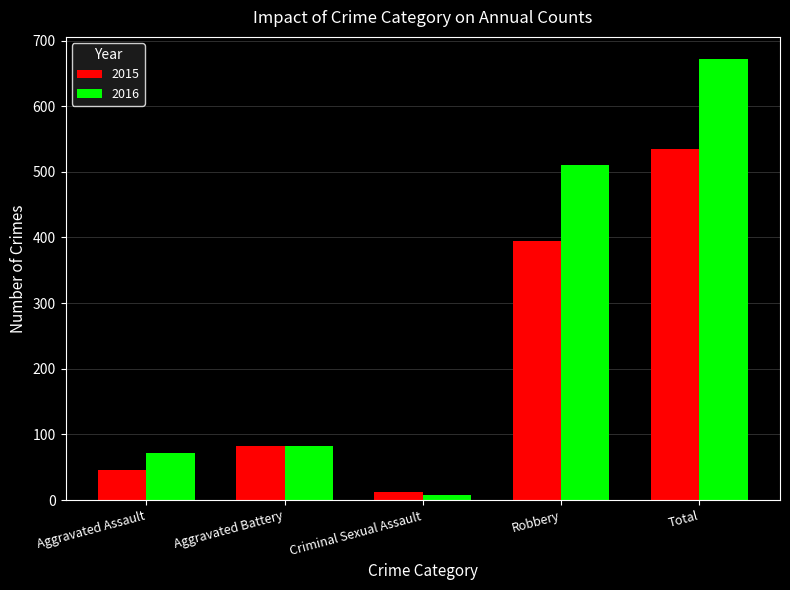

What is the value of the 2016 bar at the 4th from the left?

510